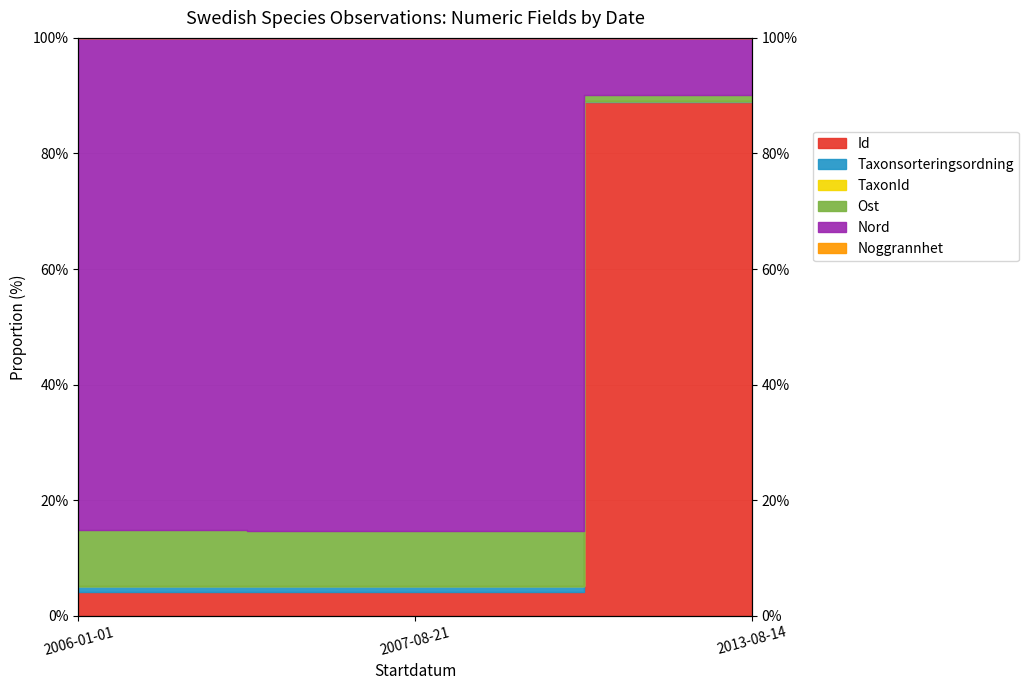

Between 2007-08-21 and 2006-01-01, which is larger?

2006-01-01